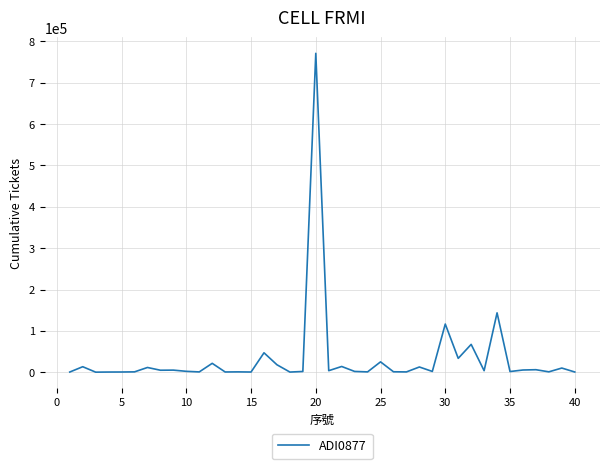

What is the difference between the maximum and minimum values?

771319